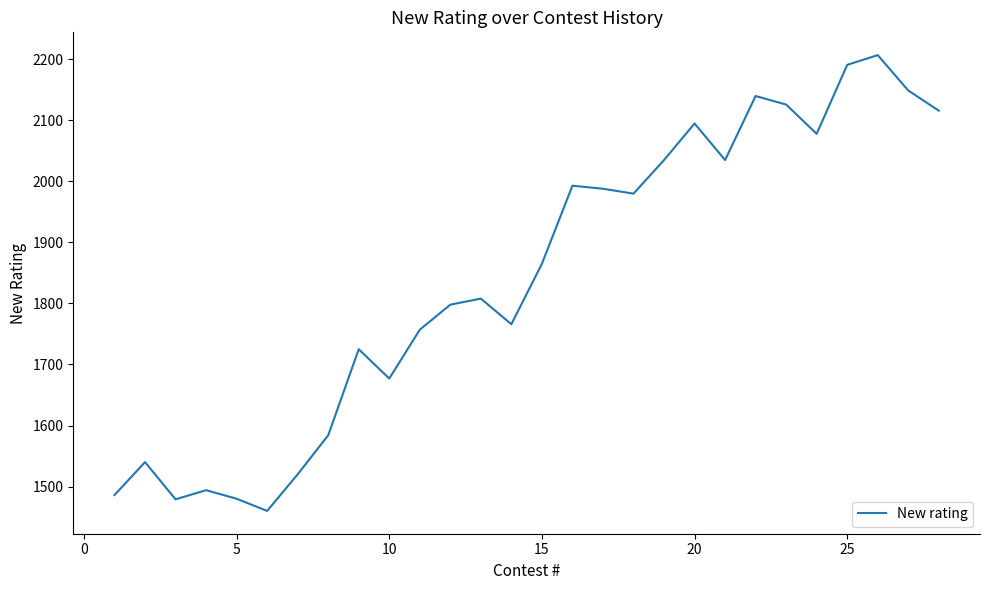

What is the minimum value shown in the chart?

1460